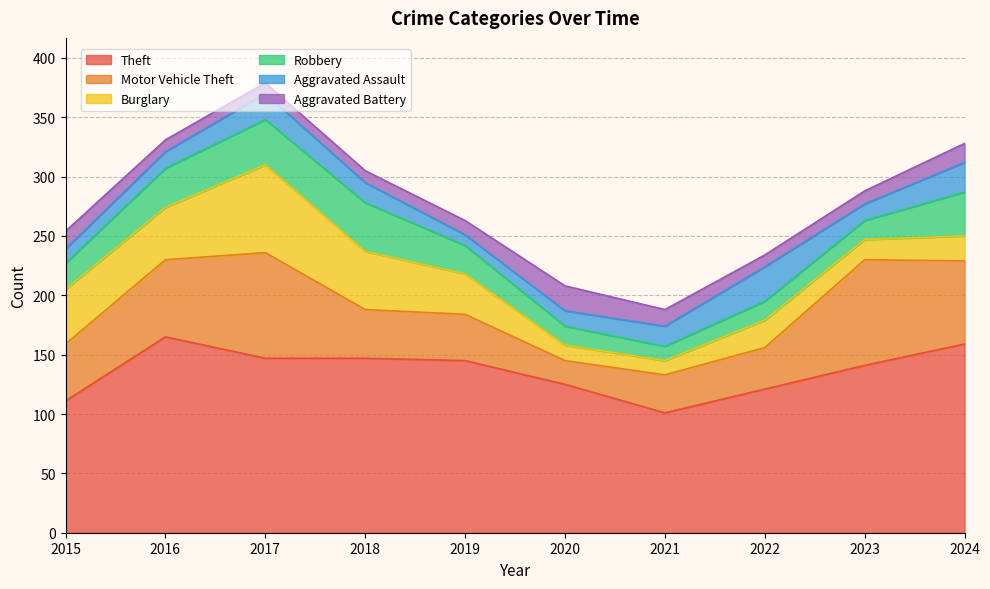

Is it true that Theft equals 115 at 2016?

False